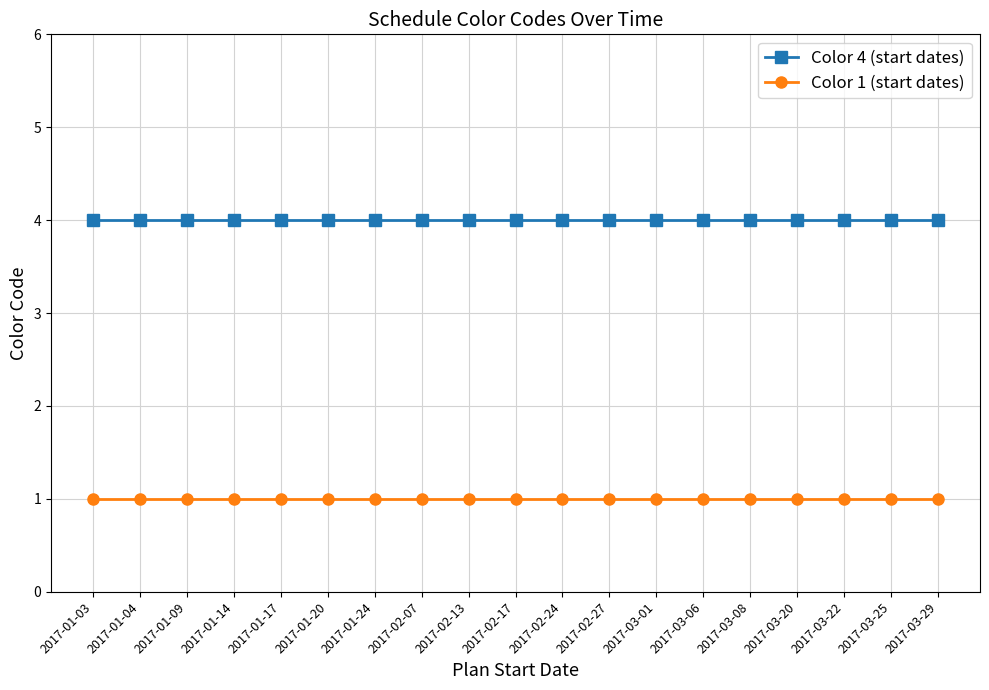

Does the chart display data point markers on the line(s)?

Yes